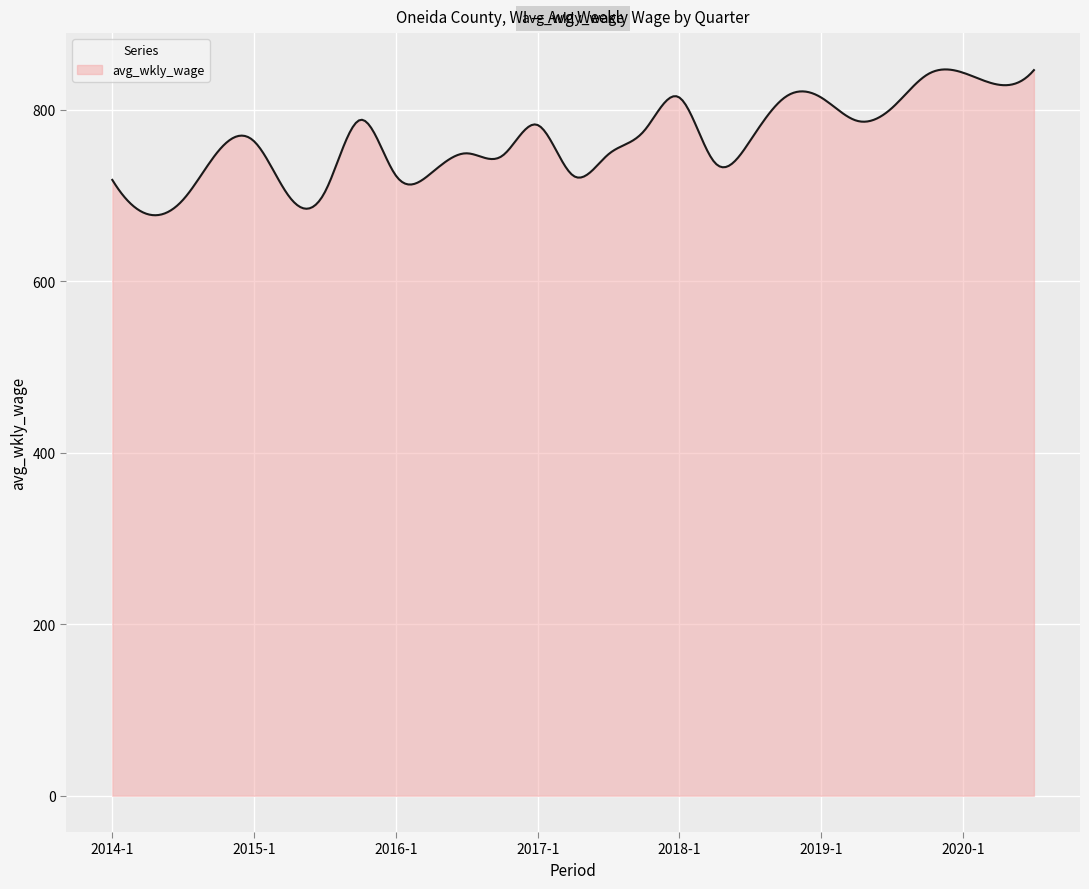

What is the difference between the maximum and minimum values?

170.0